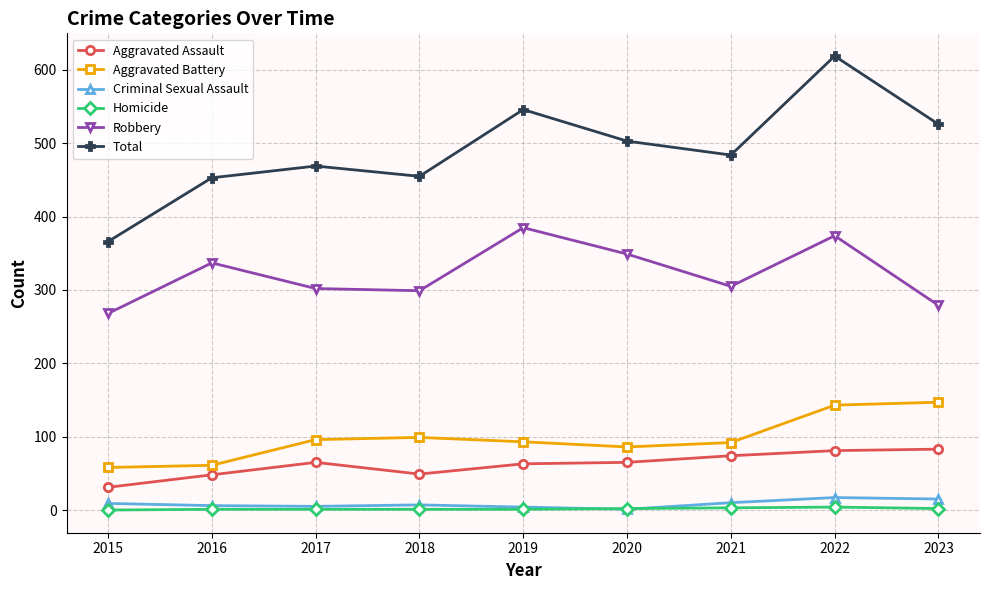

True or false: Homicide and Robbery intersect in this chart.

False